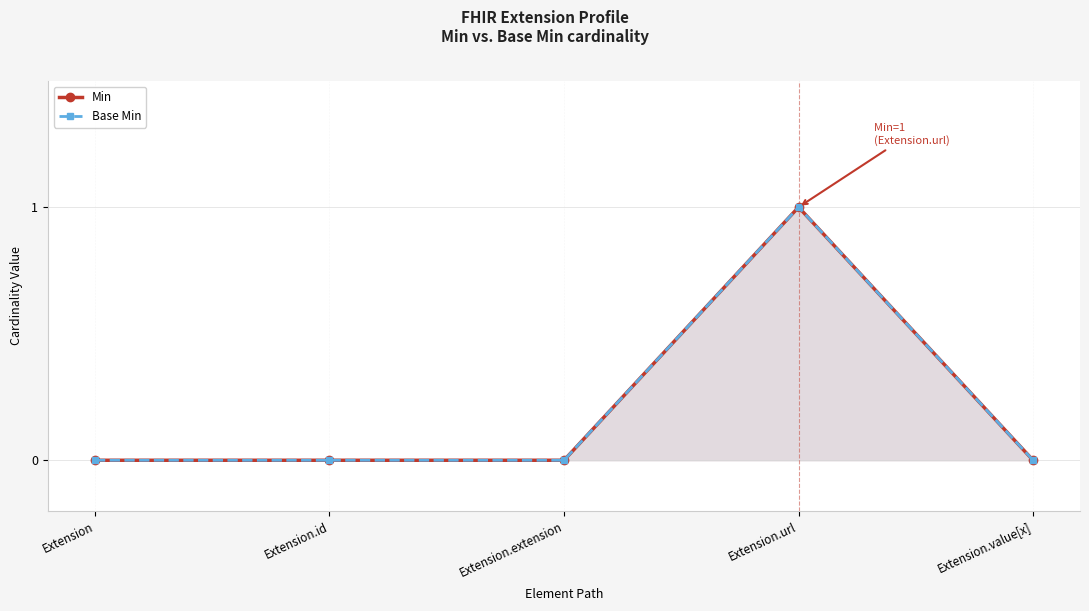

What is the difference between the Base Min values at Extension.url and Extension.id?

1